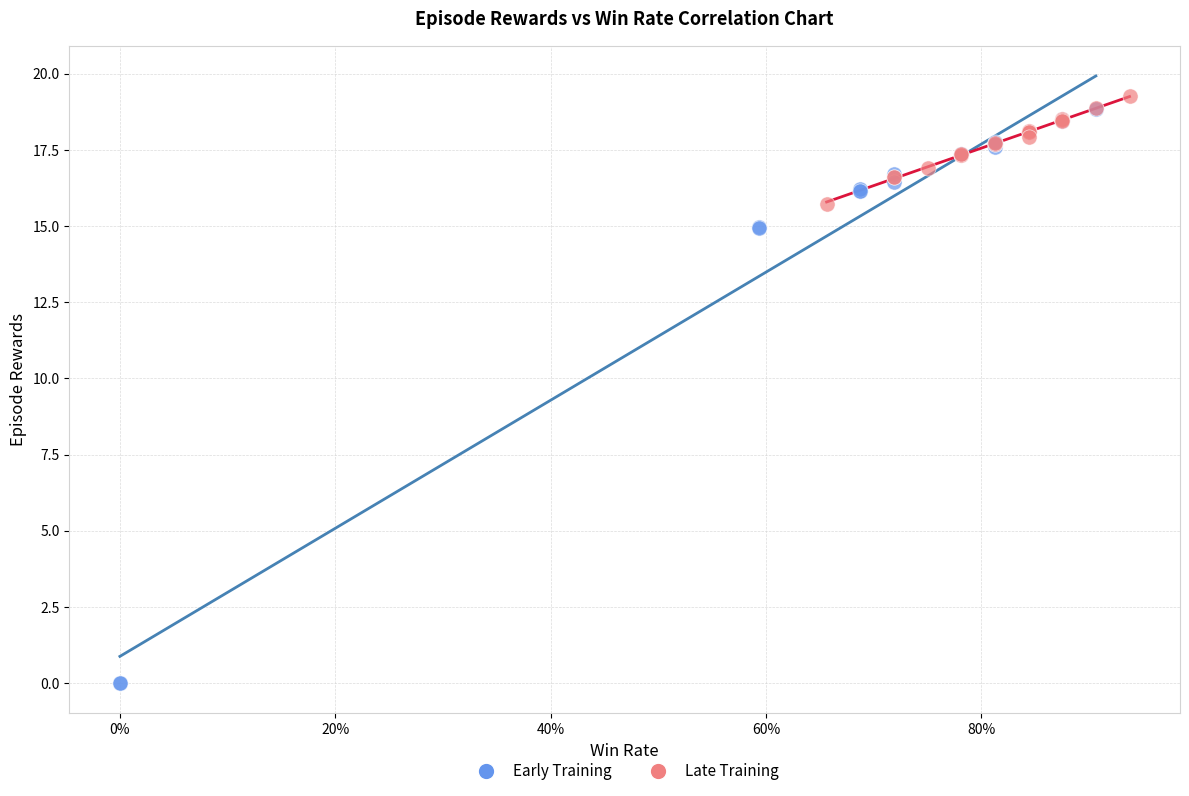

What are all the series names shown in the legend?

Early Training, Late Training